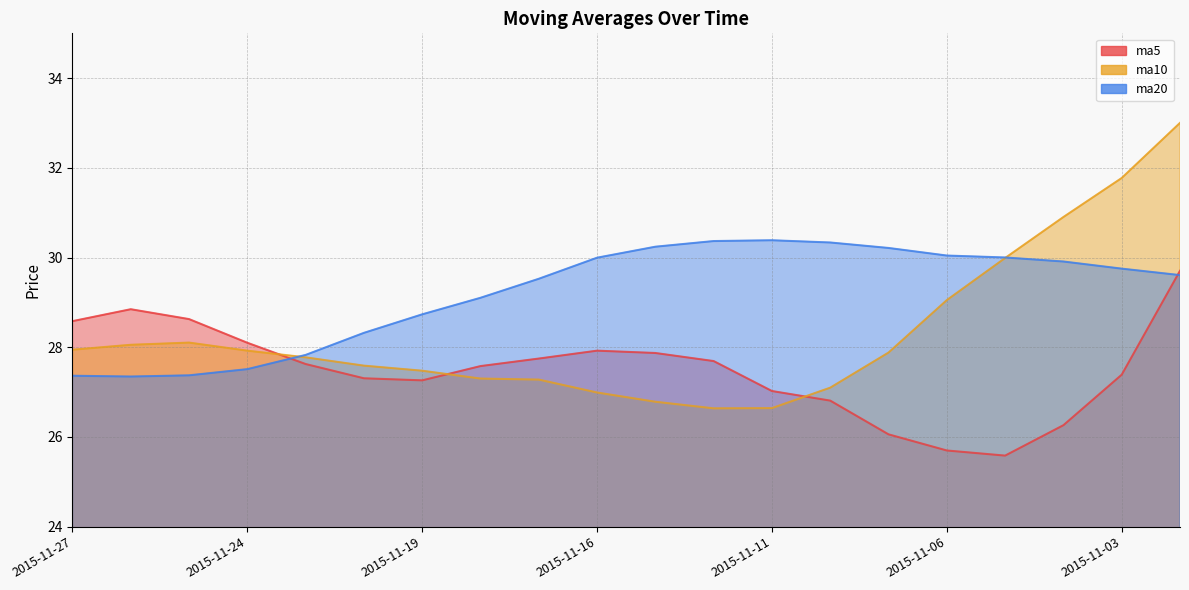

Read the ma5 value at 2015-11-09.

26.1